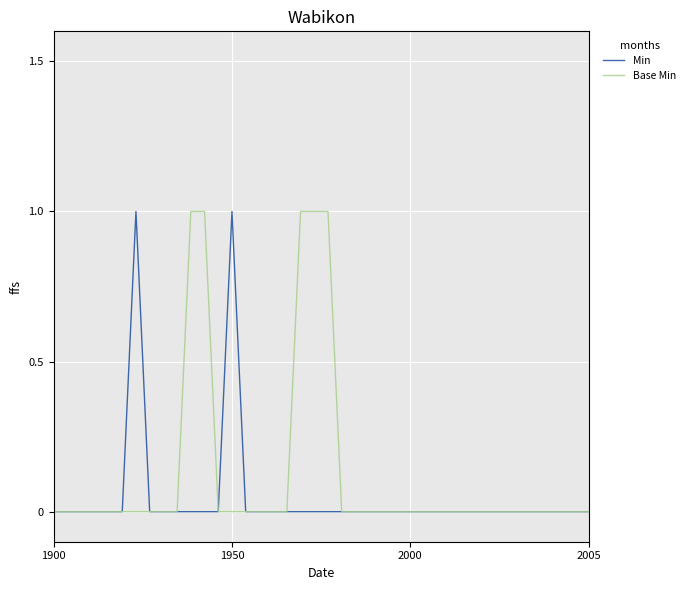

How many lines are shown in the chart?

2